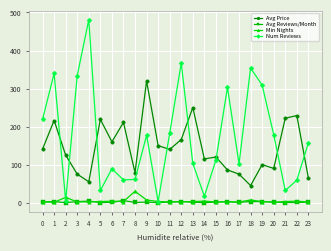

What is the value of the Num Reviews point at the 5th from the left?

481.0